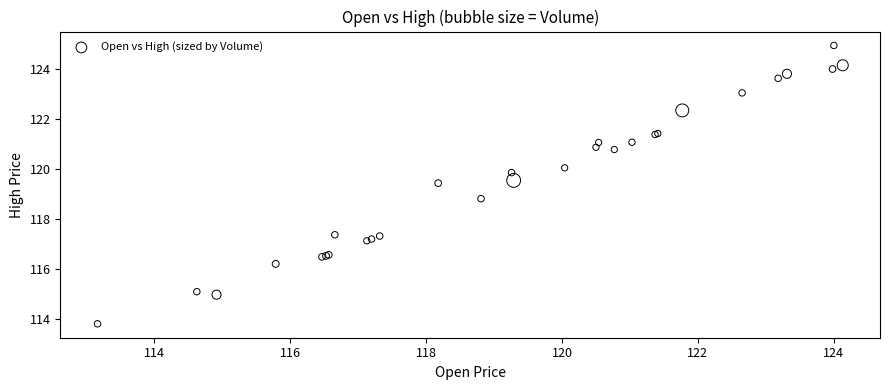

What Y value in the scatter plot is closest to 119?

118.8